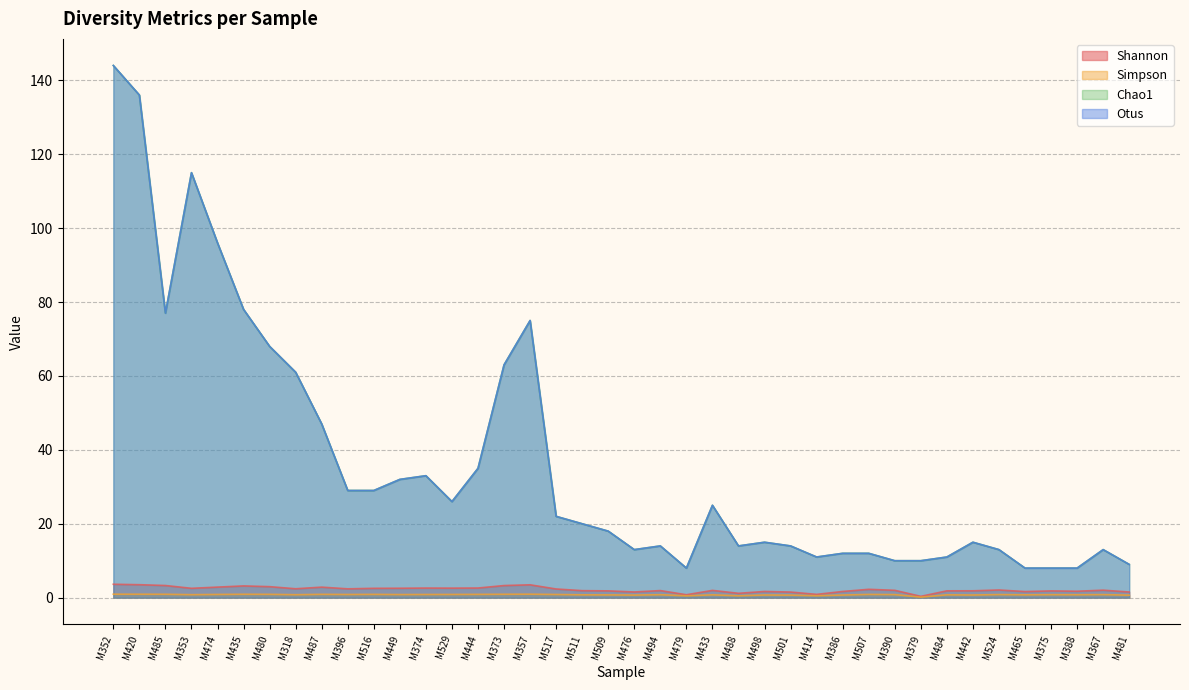

At M474, list the series in order from largest to smallest.

Chao1, Otus, Shannon, Simpson